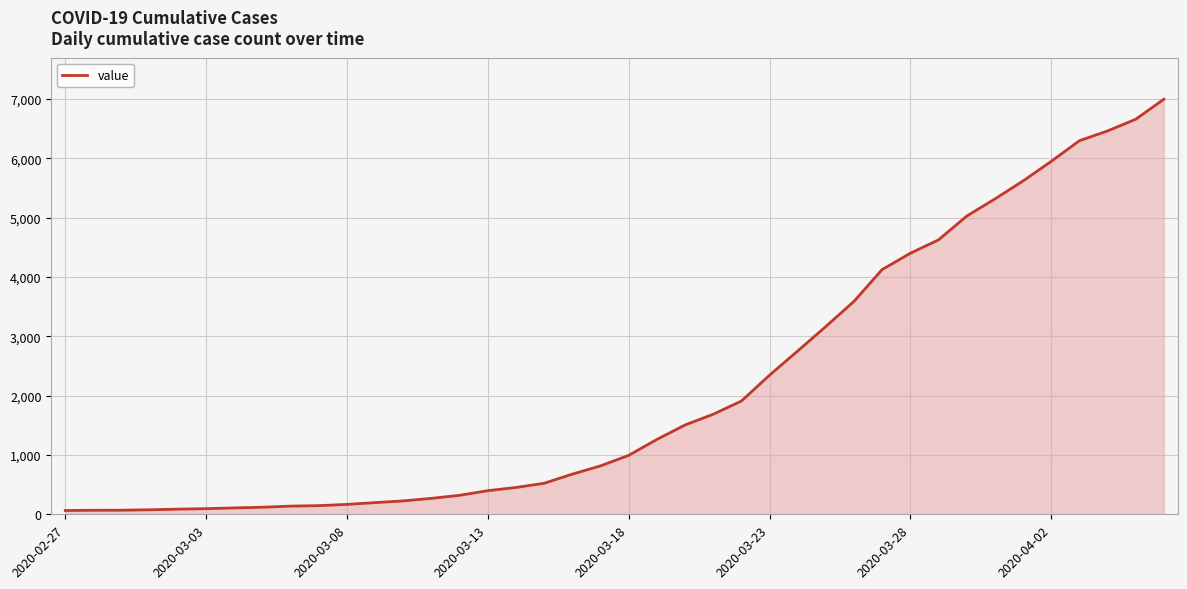

What is the sum of all values?

85677